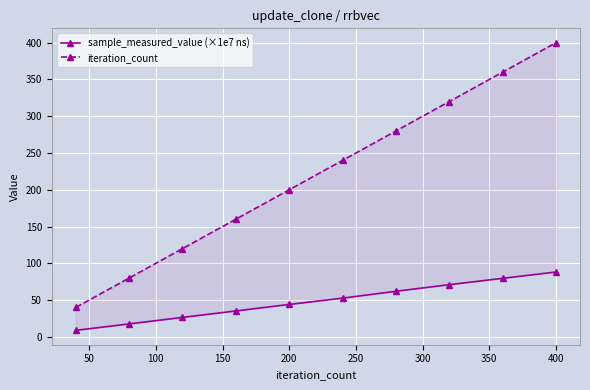

What is the maximum value shown in the chart?

400.0